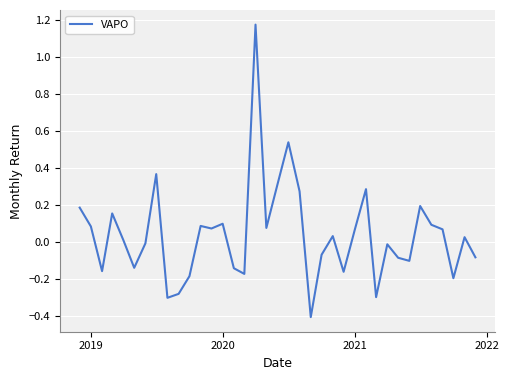

What is the minimum value shown in the chart?

-0.4